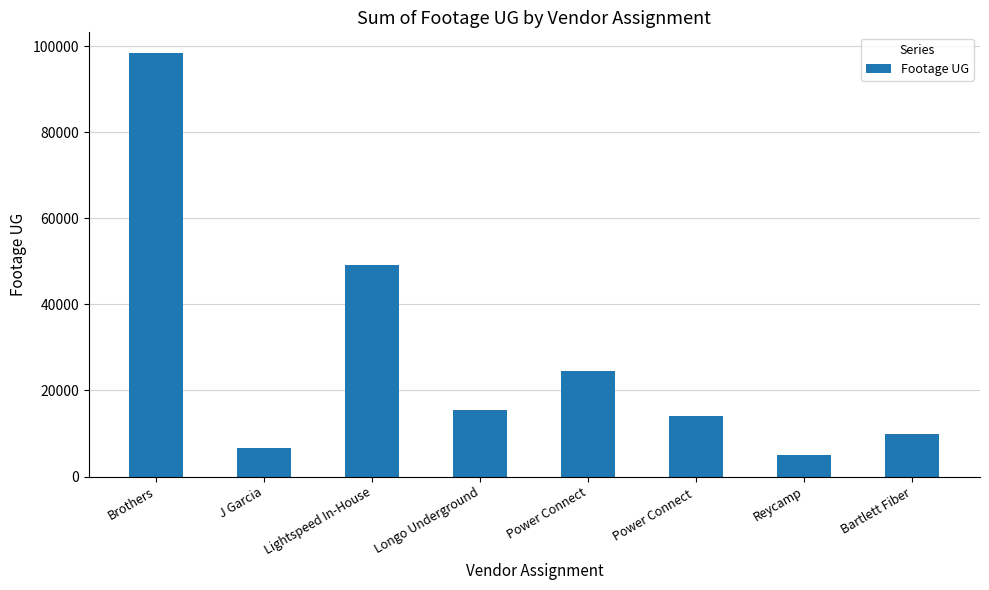

What position from the left is Lightspeed In-House?

3